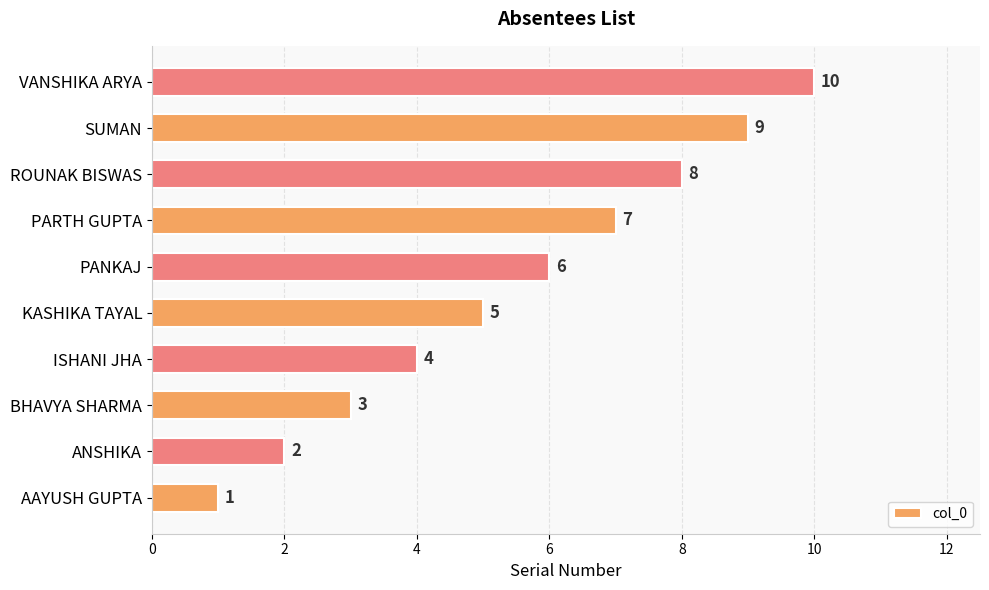

Which label corresponds to the smallest value in the chart?

AAYUSH GUPTA